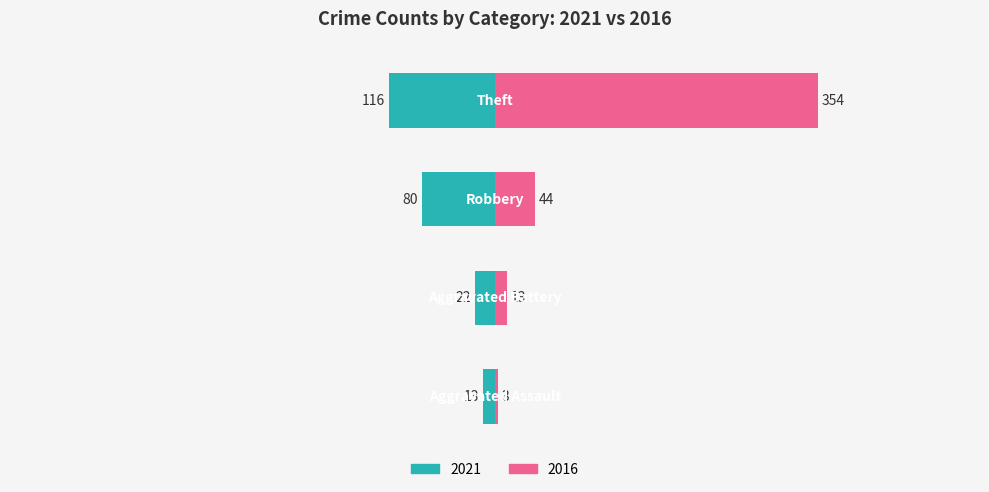

The 2016 series shows 3 at Aggravated Assault. True or false?

True